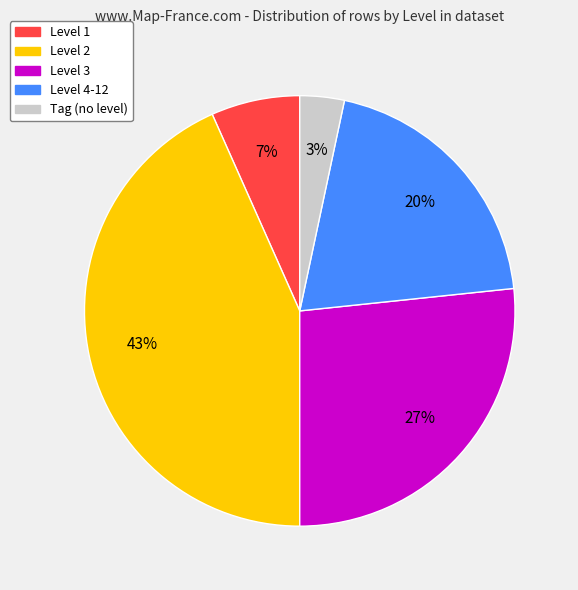

Does Level 1 represent more than half of the total?

No